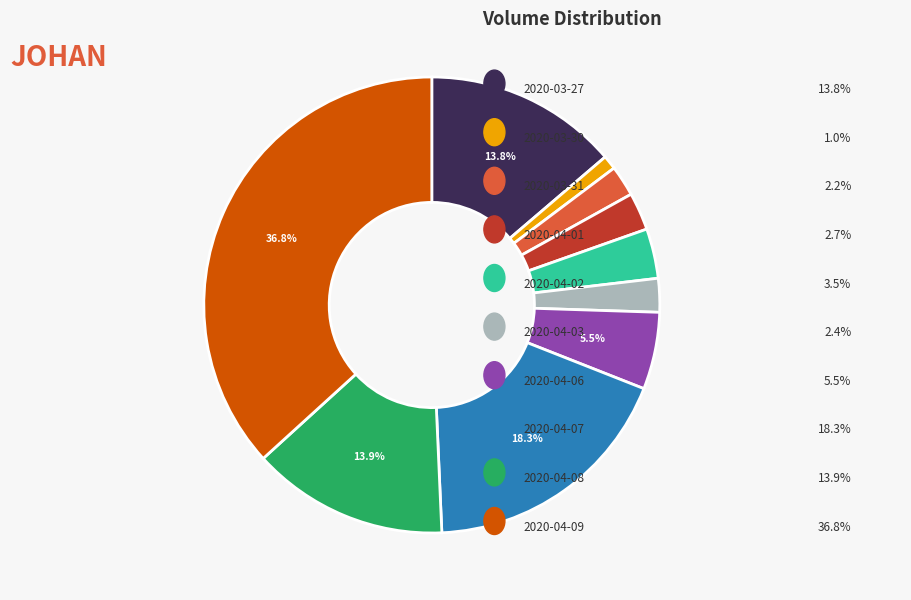

Is there a majority slice in this chart?

No